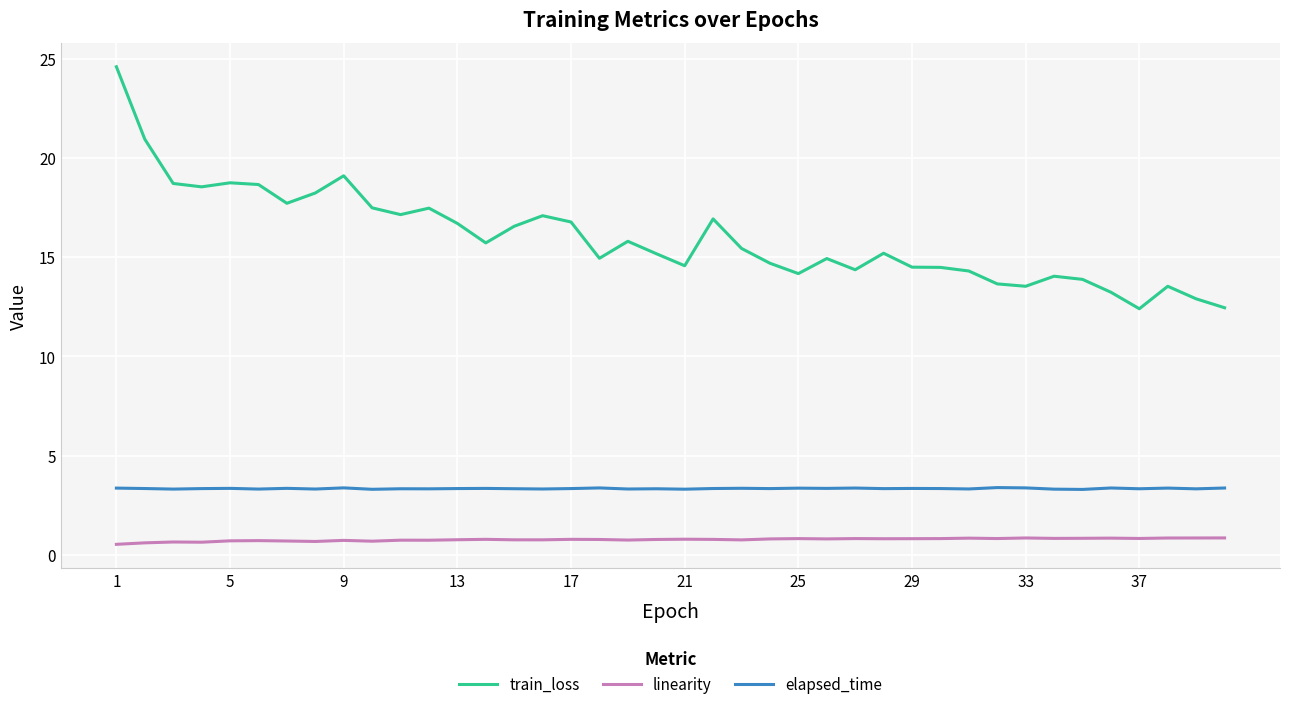

Rank the series by their maximum value, from highest to lowest.

train_loss, elapsed_time, linearity